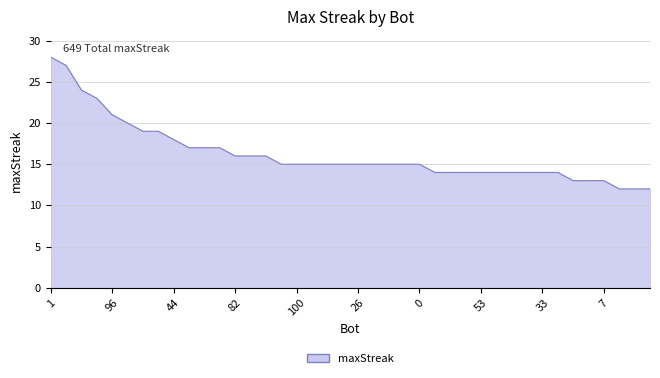

What is the difference between the maximum and second lowest values?

16